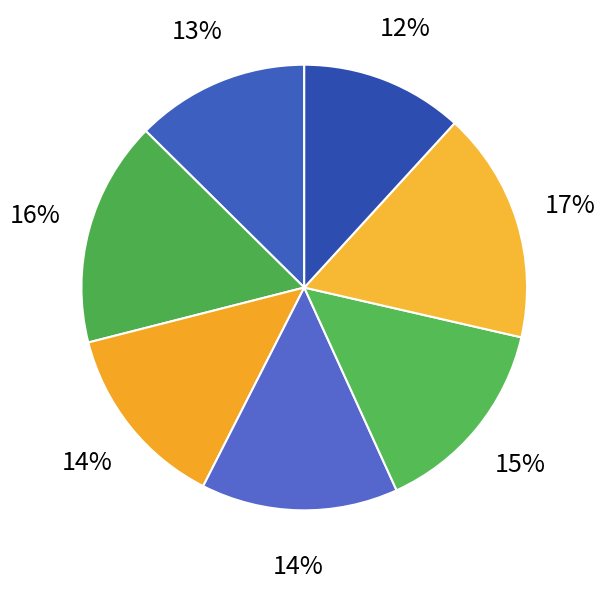

Count the number of slices in the pie.

7